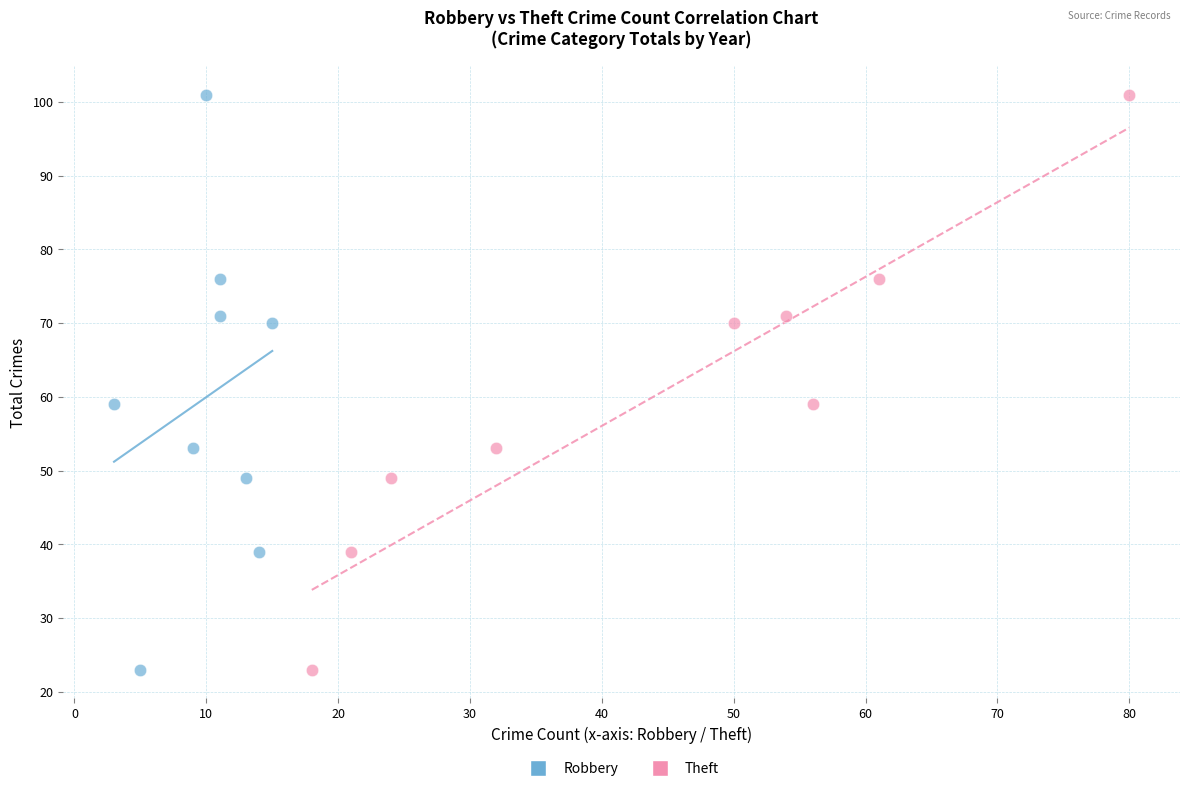

What are all the series names shown in the legend?

Robbery, Theft